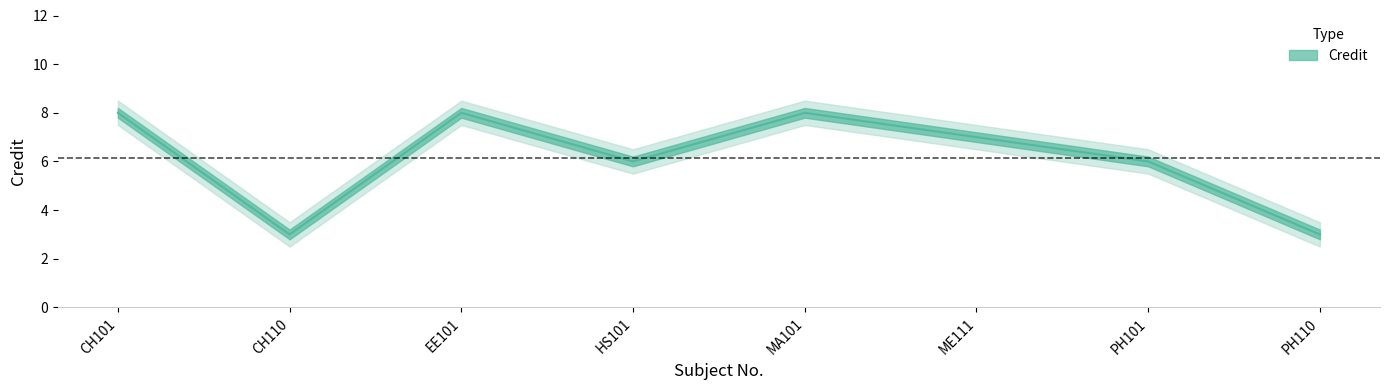

Which category has the highest value across all series?

CH101